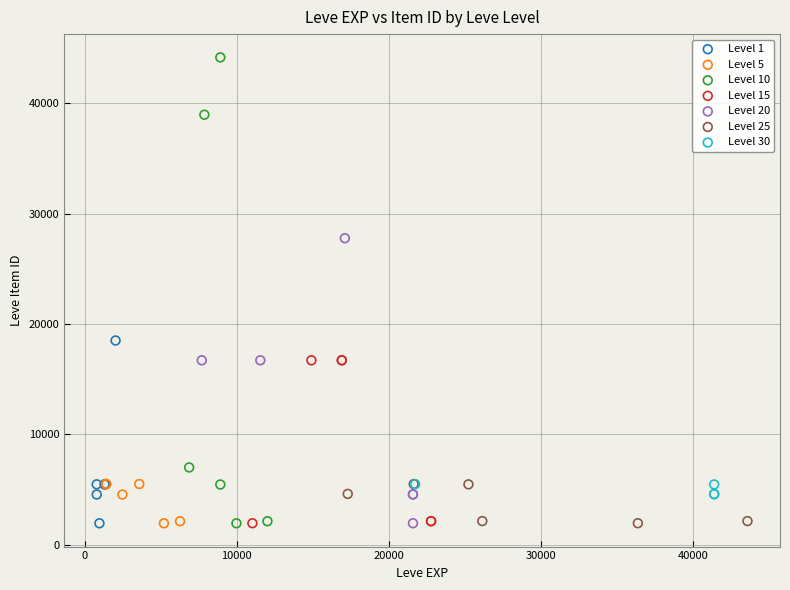

What are all the series names shown in the legend?

Level 1, Level 5, Level 10, Level 15, Level 20, Level 25, Level 30